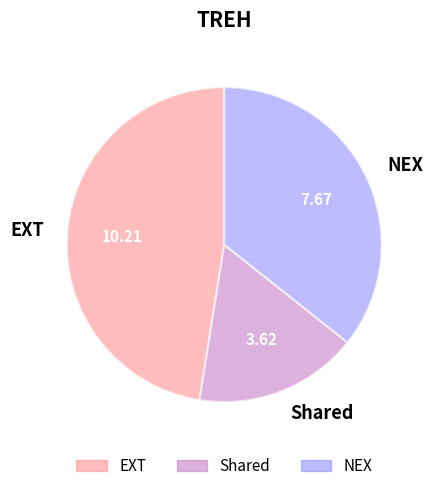

Count the number of slices in the pie.

3